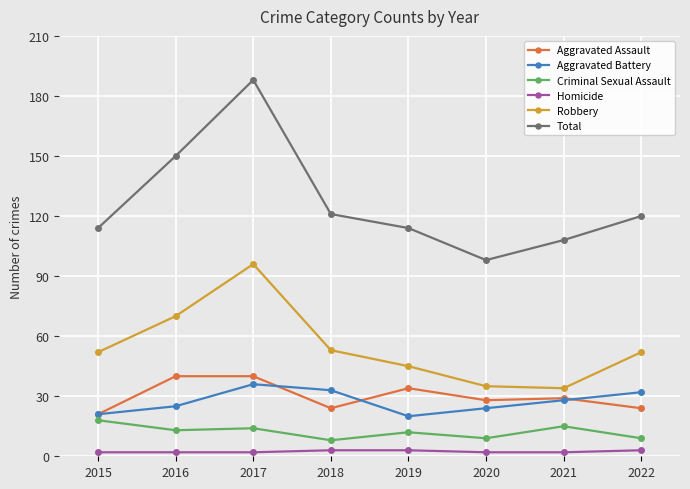

Is it true that Total equals 89 at 2016?

False